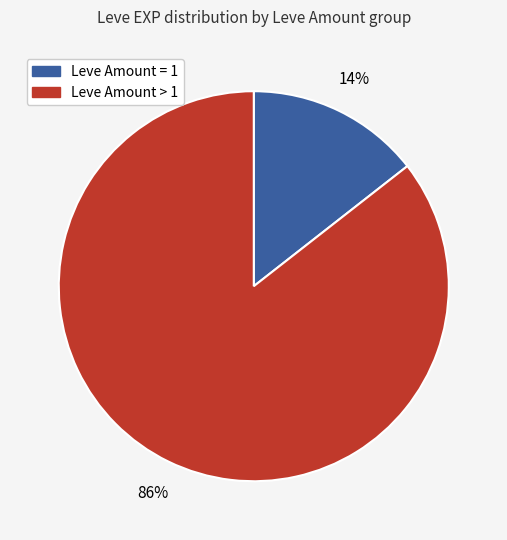

To the nearest percent, what is the average slice percentage?

50%